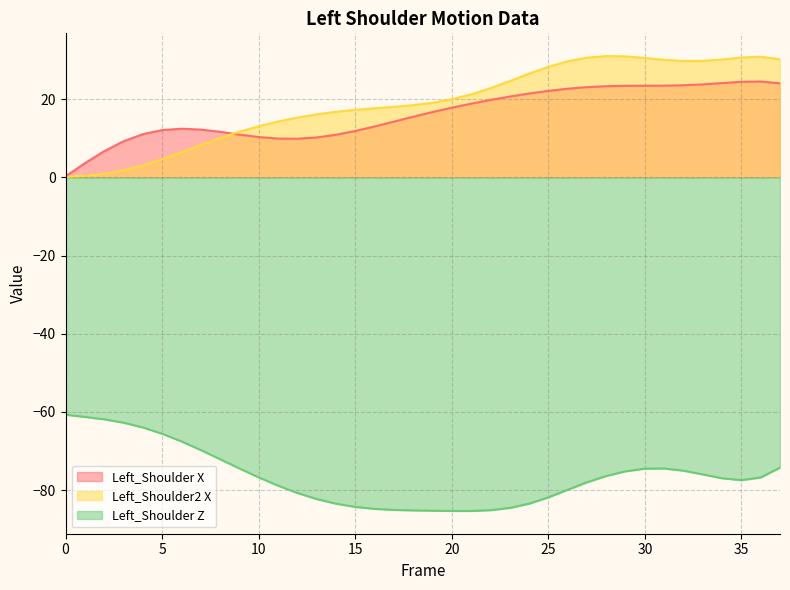

Which series has the largest total across all categories?

Left_Shoulder2 X